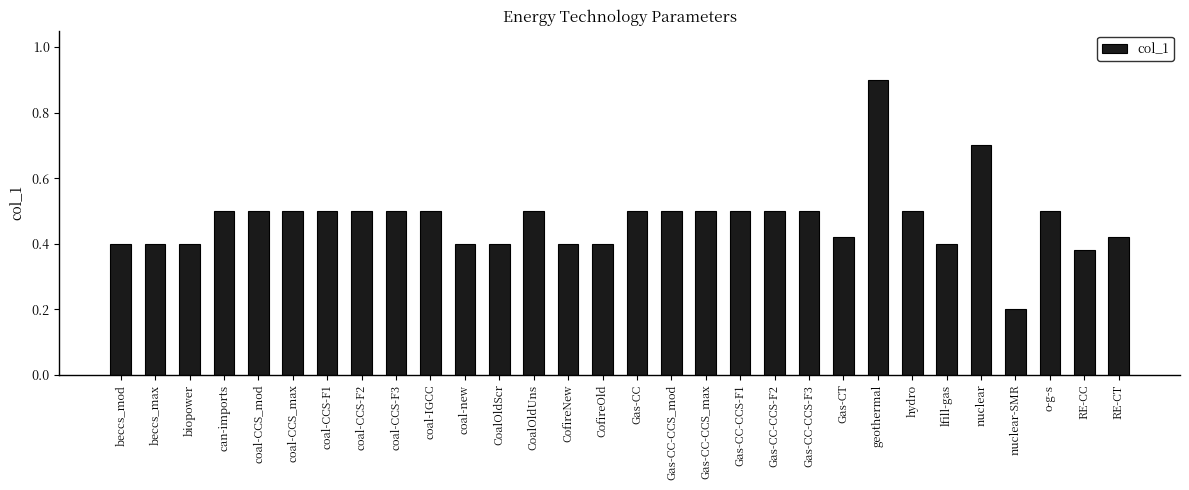

How many values are between 0 and 1?

30